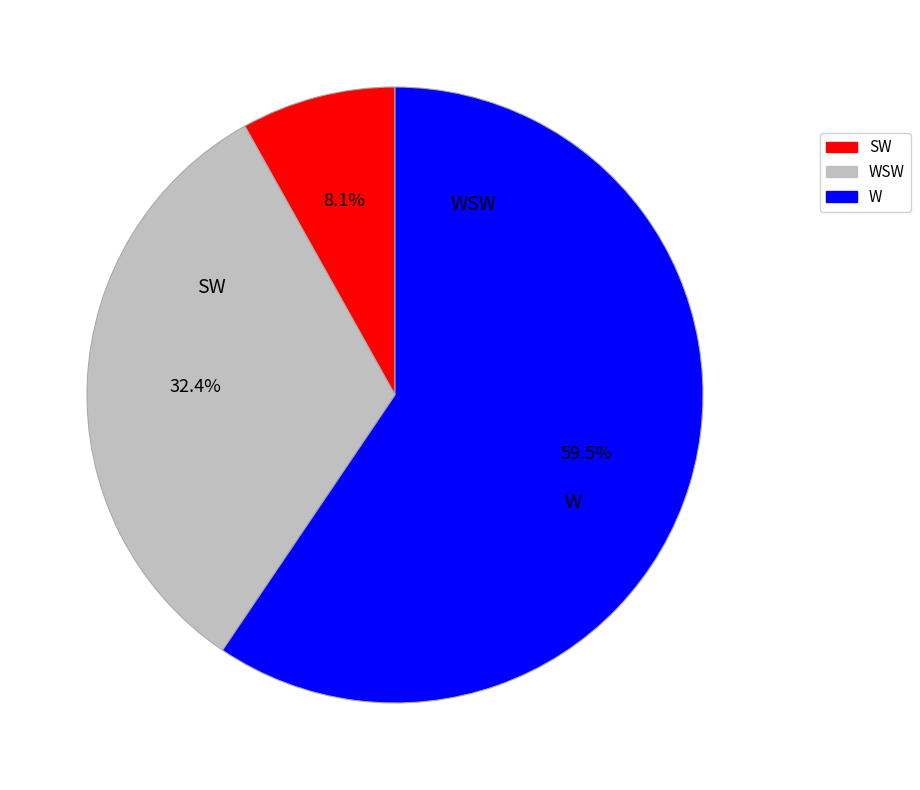

To the nearest percent, what is the difference between the SW and W slice percentages?

51%